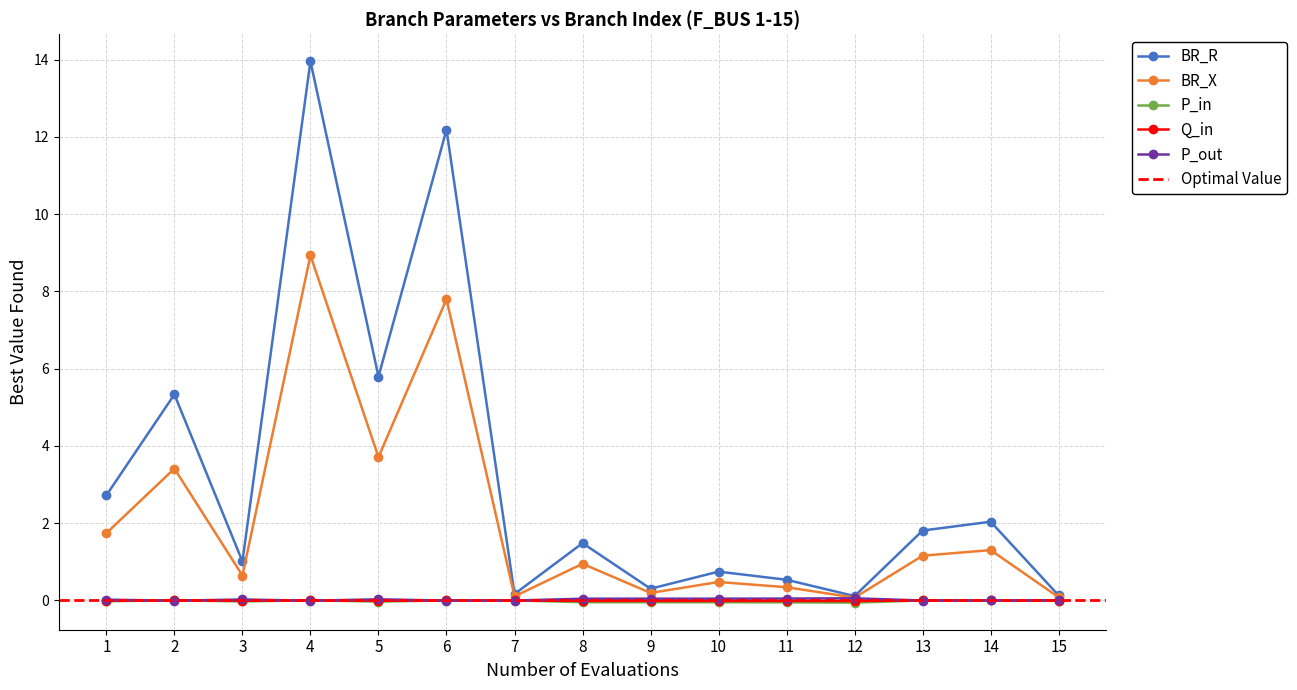

Does the chart have visible grid lines?

Yes